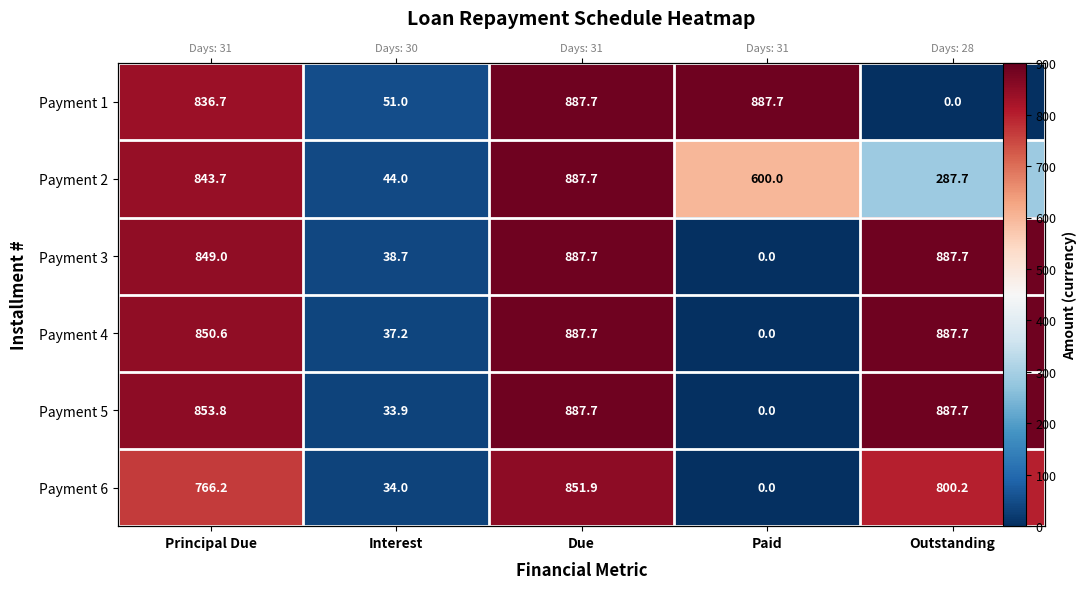

At which category is the sum across all series the highest?

Due